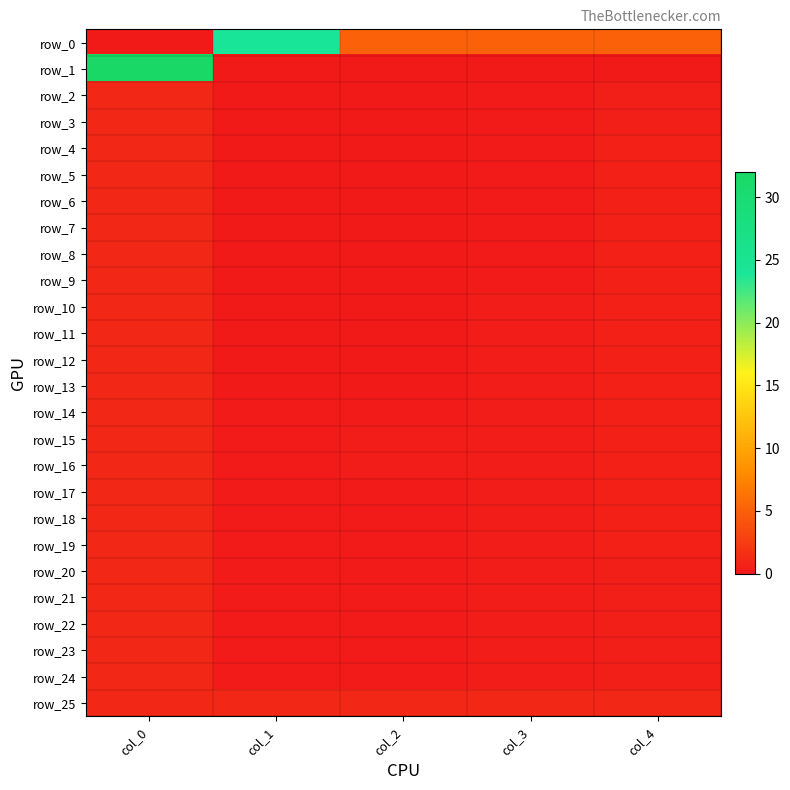

Rank the series at col_3 from lowest to highest value.

row_1, row_2, row_3, row_4, row_5, row_6, row_7, row_8, row_9, row_10, row_11, row_12, row_13, row_14, row_15, row_16, row_17, row_18, row_19, row_20, row_21, row_22, row_23, row_24, row_25, row_0